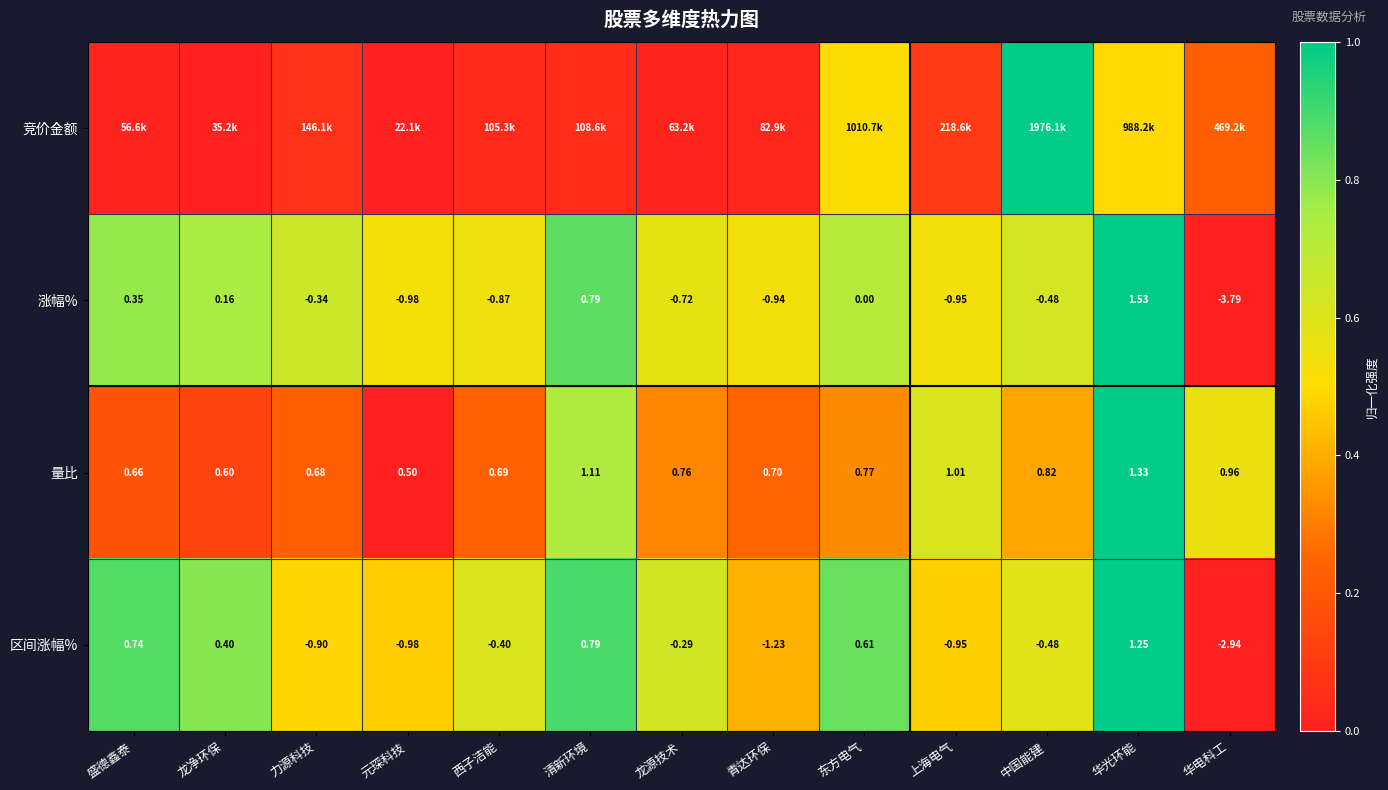

List the labels in order of 量比 value, smallest first.

元琛科技, 龙净环保, 盛德鑫泰, 力源科技, 西子洁能, 青达环保, 龙源技术, 东方电气, 中国能建, 华电科工, 上海电气, 清新环境, 华光环能